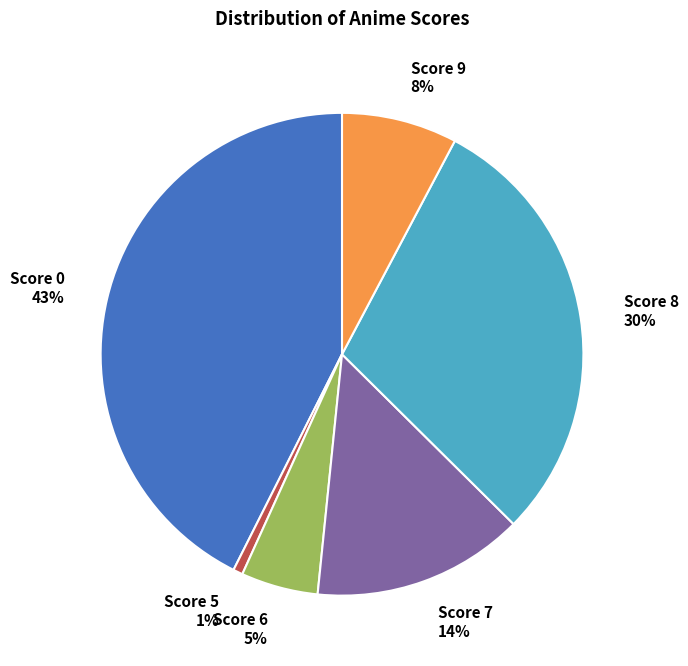

Between Score 6 and Score 9, which is larger?

Score 9